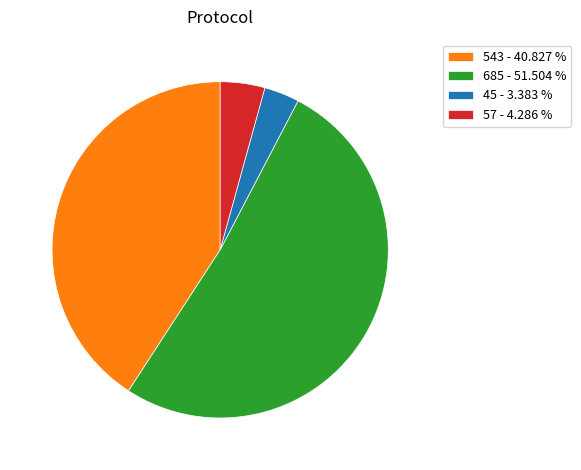

Which category has the smallest portion of the pie?

45 - 3.383 %